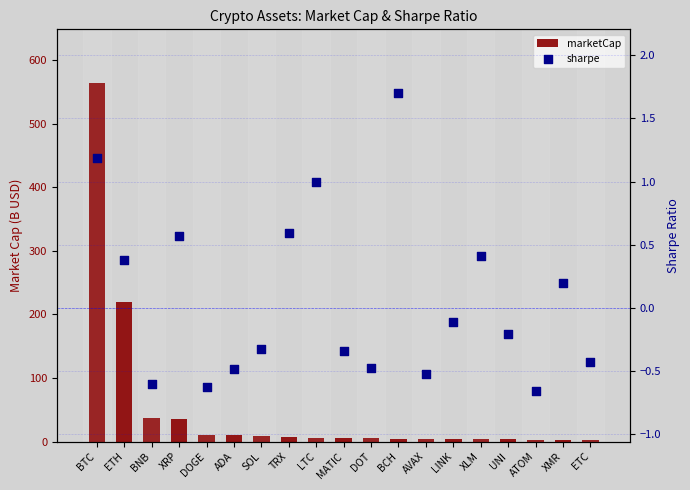

Which series contains the highest Y value?

marketCap